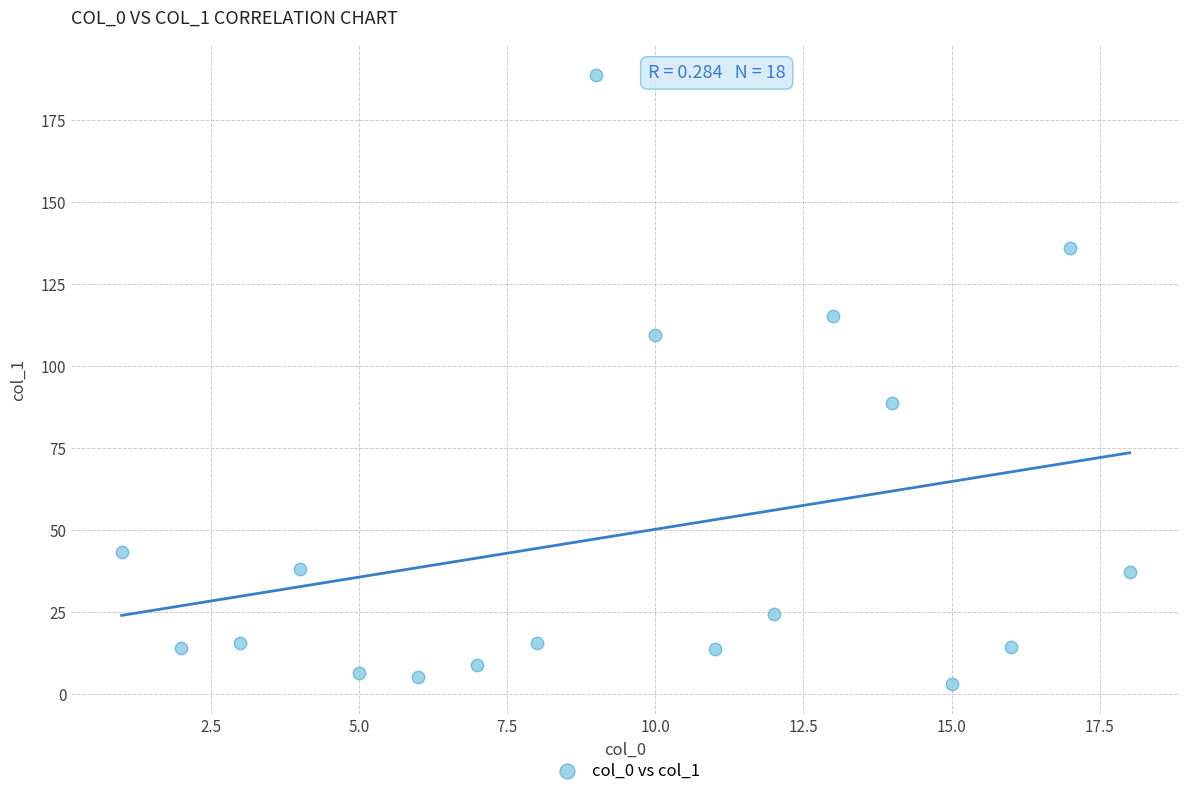

What is the range of Y values (max minus min)?

185.4